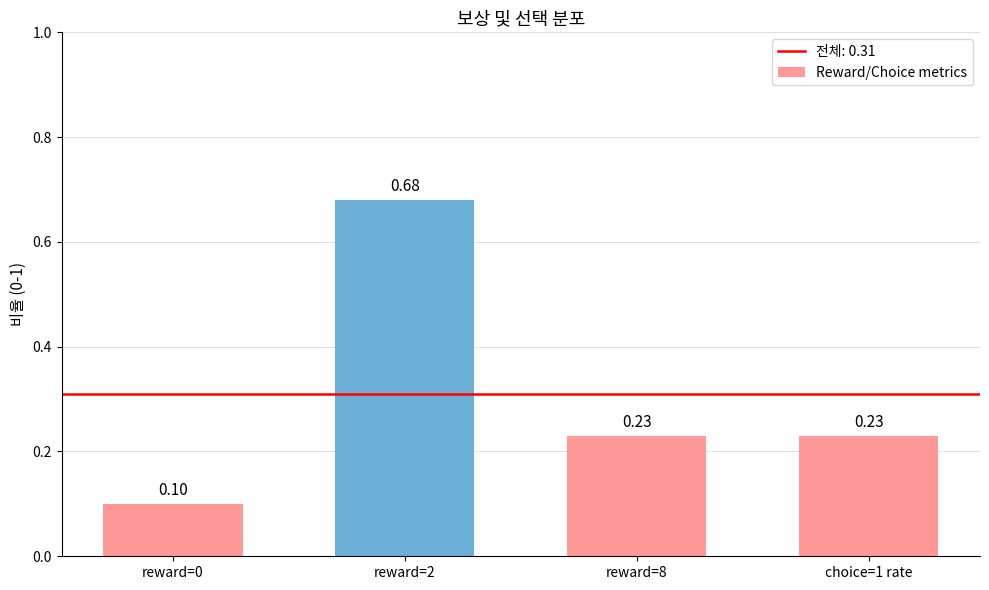

Which has a higher value, reward=8 or reward=2?

reward=2